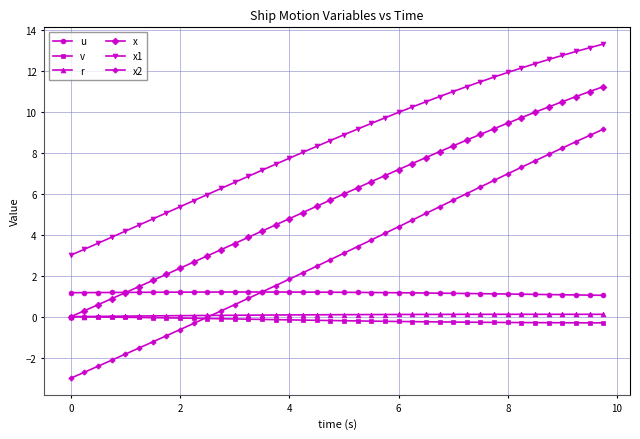

True or false: x2 and x cross at least once.

False